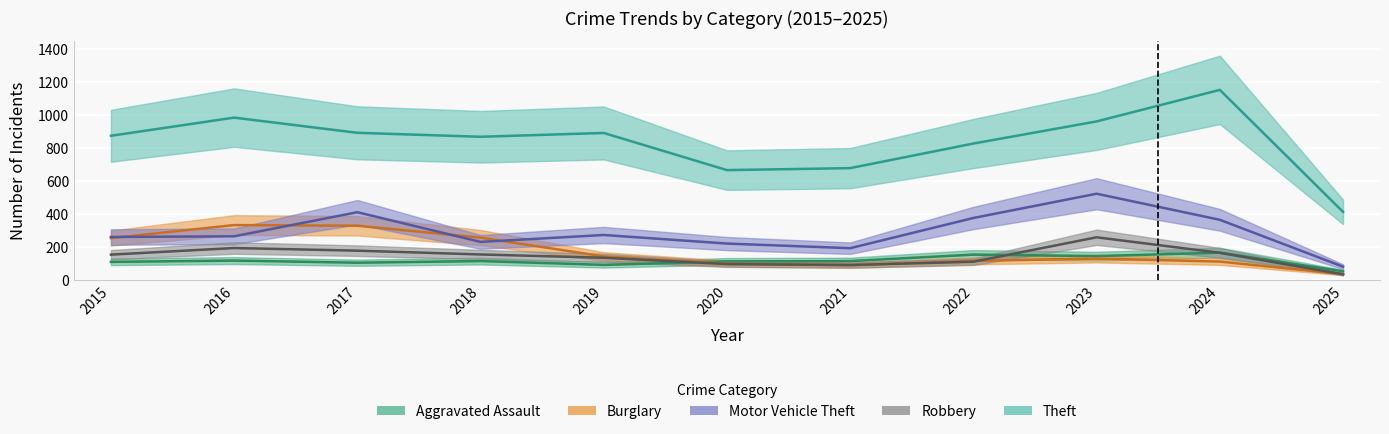

How many lines are shown in the chart?

5